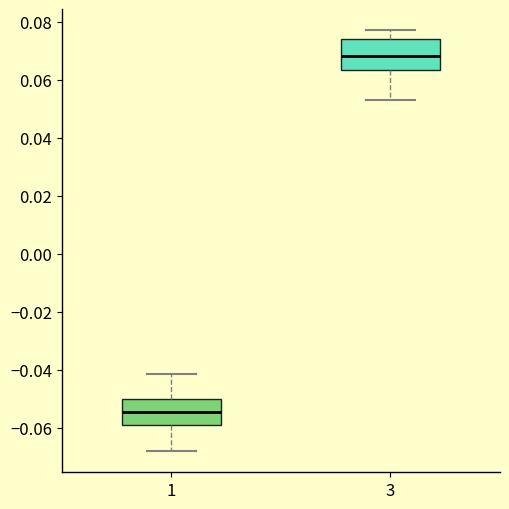

Which box has the lowest median line?

1